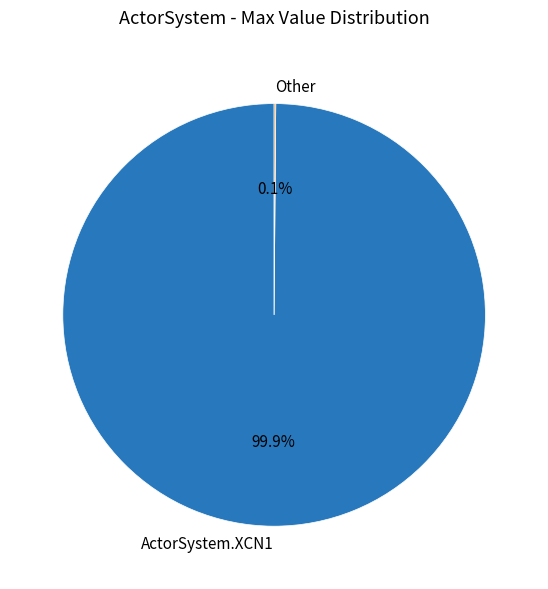

What portion of the pie excludes ActorSystem.XCN1?

0.1%